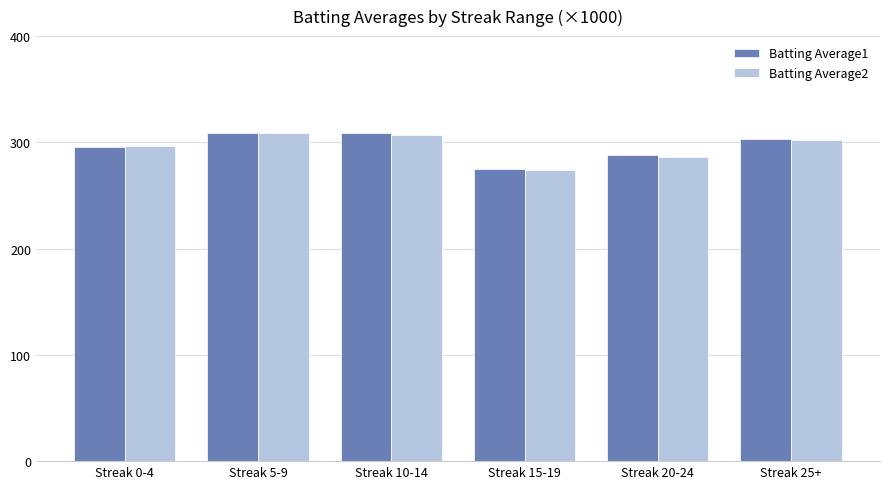

What is the label of the 6th bar from the right?

Streak 0-4